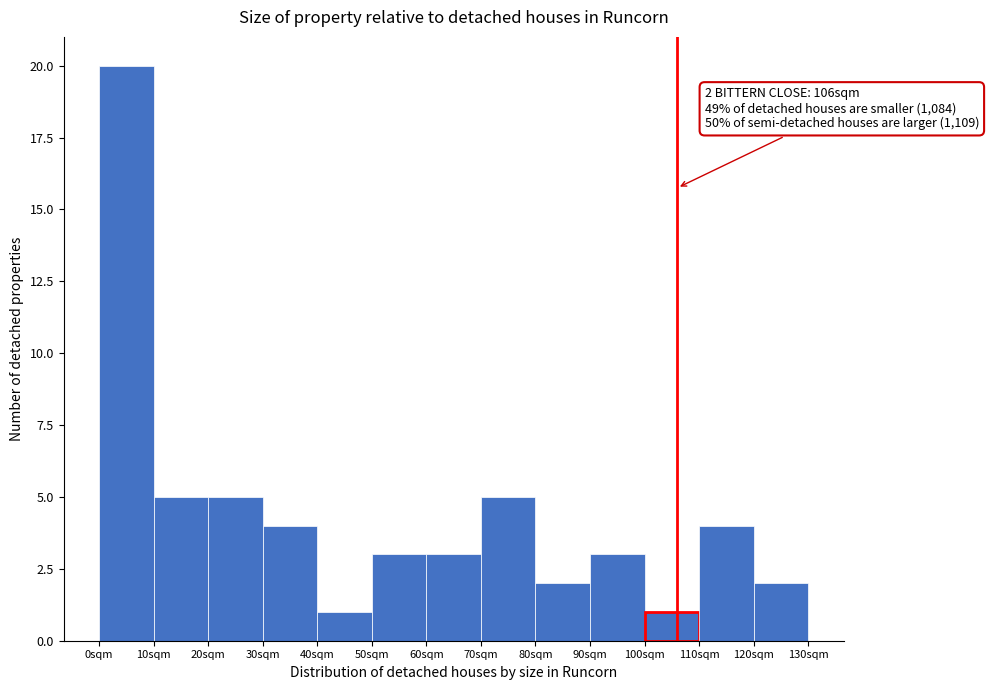

Over which range of the x-axis is the bar tallest?

0 to 10